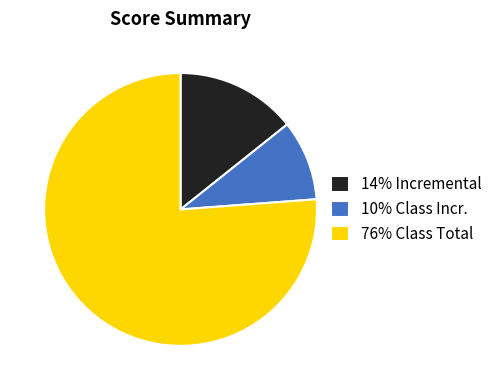

Is there any slice that represents more than half of the pie?

Yes